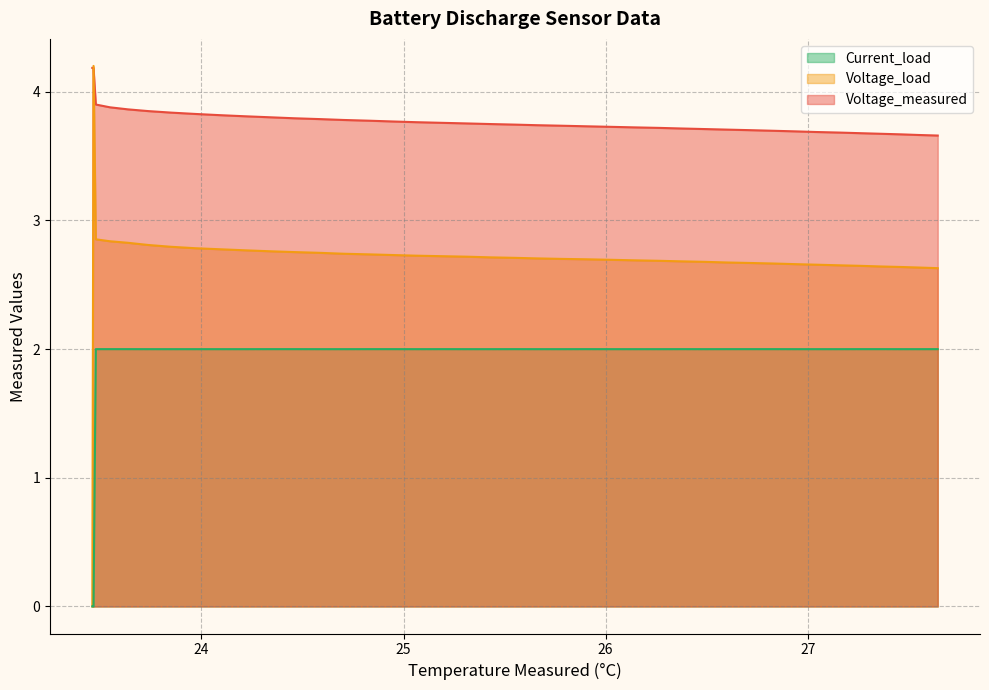

How many data points does each series have?

40